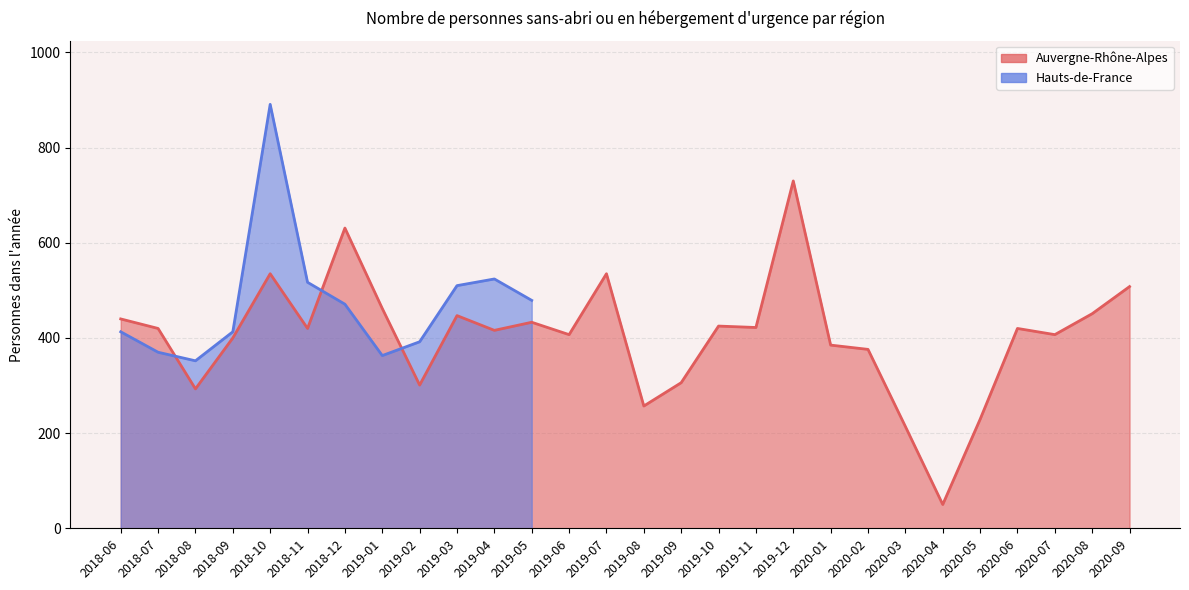

What is the minimum value shown in the chart?

50